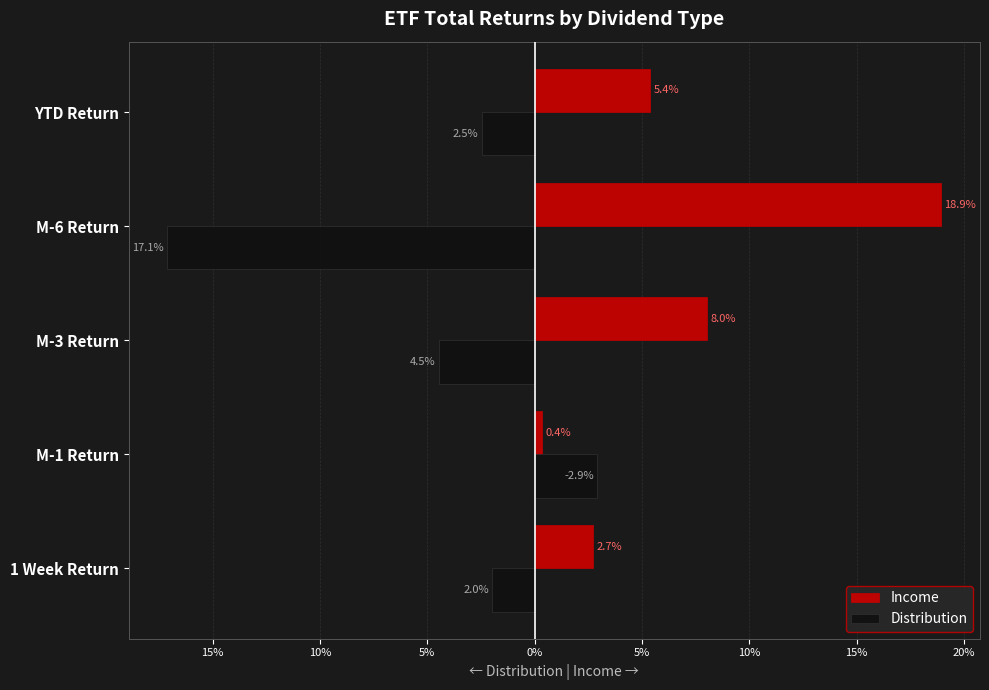

What are all the series names shown in the legend?

Income, Distribution